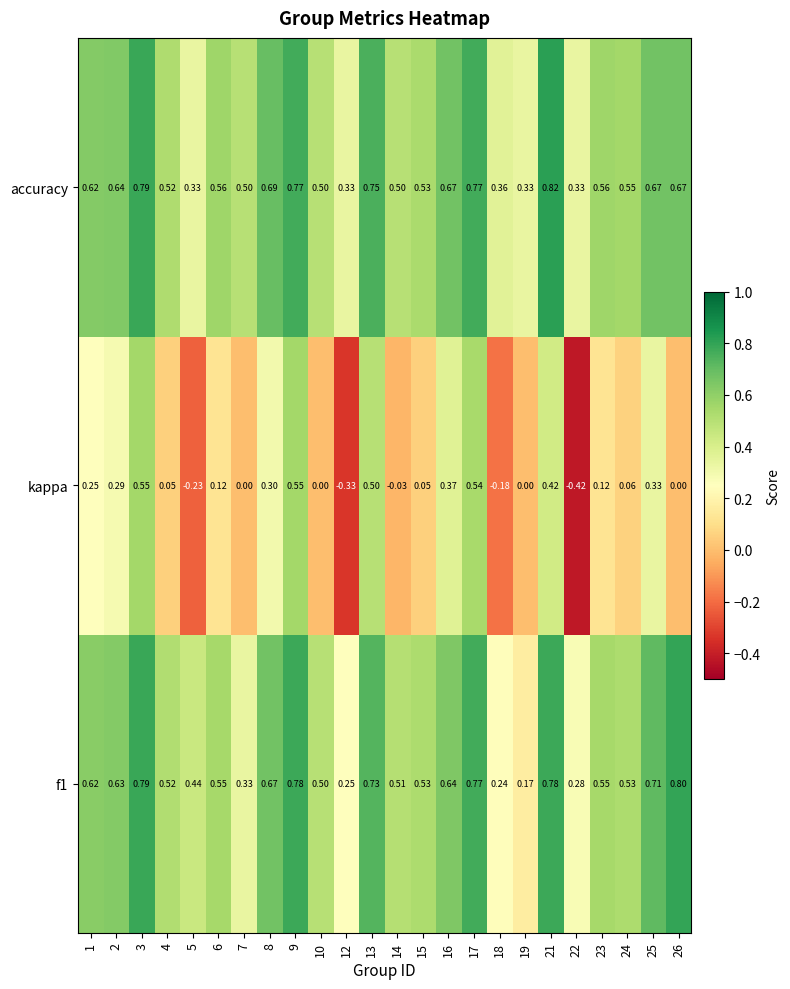

Which series has the largest total across all categories?

accuracy